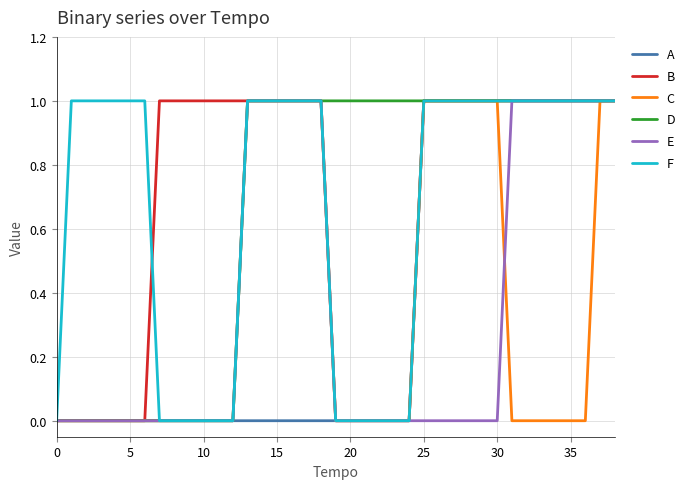

Reading right to left, what are all the values shown in this chart?

A: 1	1	1	1	1	1	1	1	1	1	1	1	1	1	0	0	0	0	0	0	0	0	0	0	0	0	0	0	0	0	0	0	0	0	0	0	0	0	0
B: 1	1	1	1	1	1	1	1	1	1	1	1	1	1	0	0	0	0	0	0	1	1	1	1	1	1	1	1	1	1	1	1	0	0	0	0	0	0	0
C: 1	1	0	0	0	0	0	0	1	1	1	1	1	1	0	0	0	0	0	0	1	1	1	1	1	1	0	0	0	0	0	0	0	0	0	0	0	0	0
D: 1	1	1	1	1	1	1	1	1	1	1	1	1	1	1	1	1	1	1	1	1	1	1	1	1	1	0	0	0	0	0	0	0	0	0	0	0	0	0
E: 1	1	1	1	1	1	1	1	0	0	0	0	0	0	0	0	0	0	0	0	1	1	1	1	1	1	0	0	0	0	0	0	0	0	0	0	0	0	0
F: 1	1	1	1	1	1	1	1	1	1	1	1	1	1	0	0	0	0	0	0	1	1	1	1	1	1	0	0	0	0	0	0	1	1	1	1	1	1	0